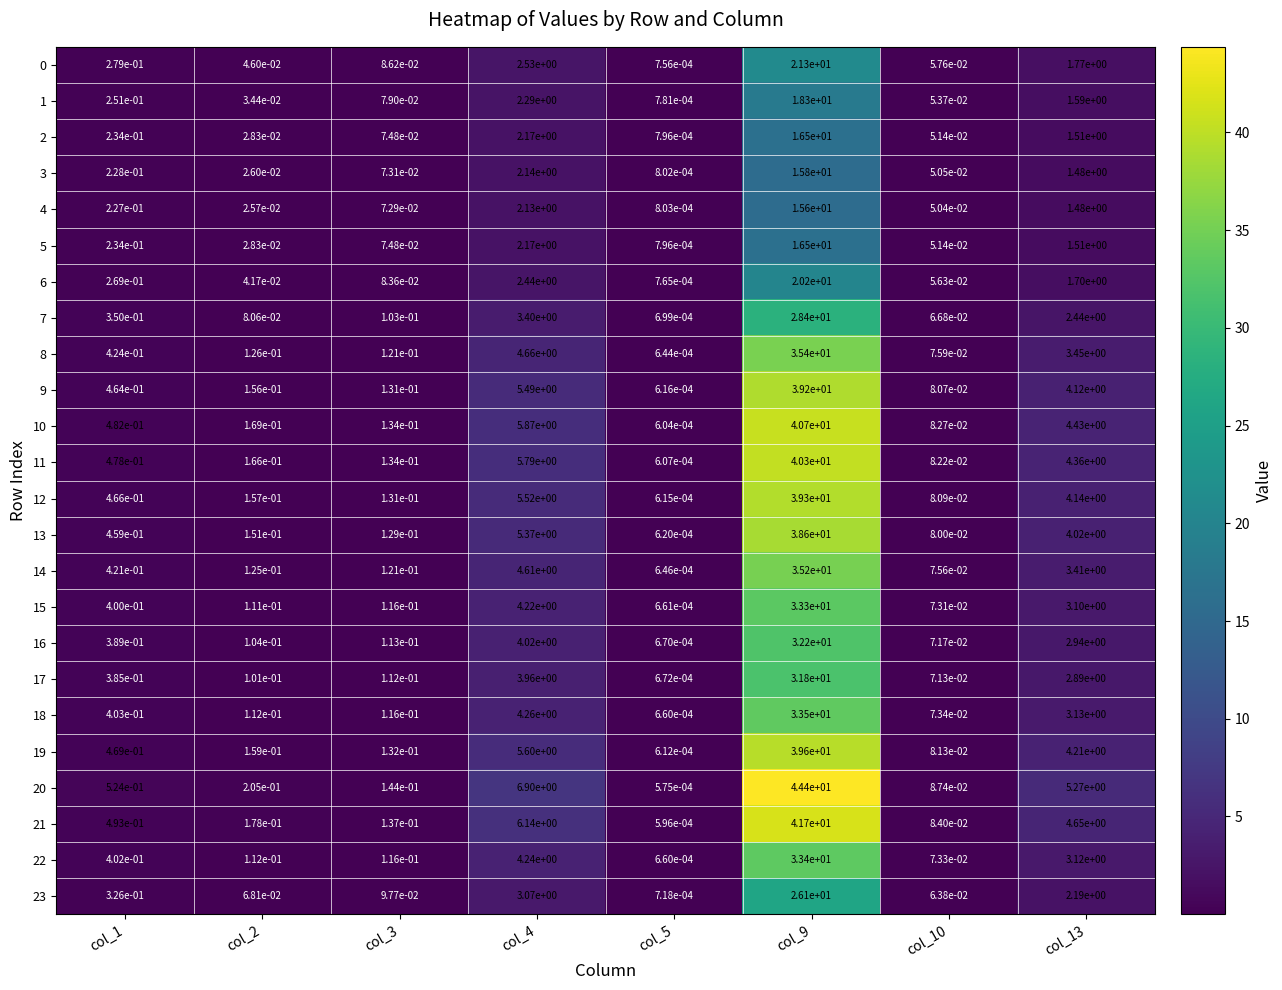

Is the value of 12 at col_1 greater than the value of 7 at col_1?

Yes